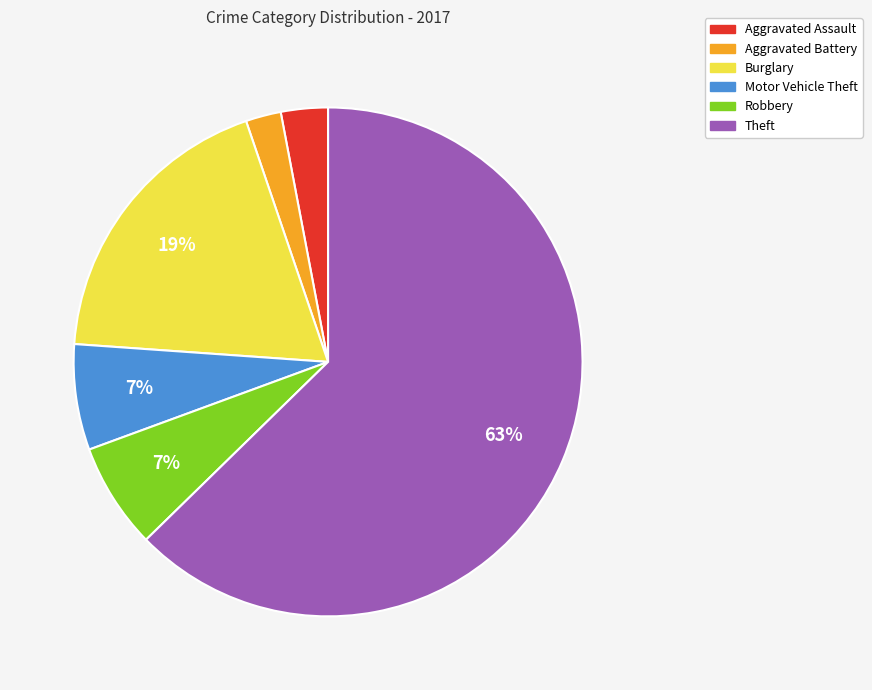

Between Motor Vehicle Theft and Theft, which is larger?

Theft